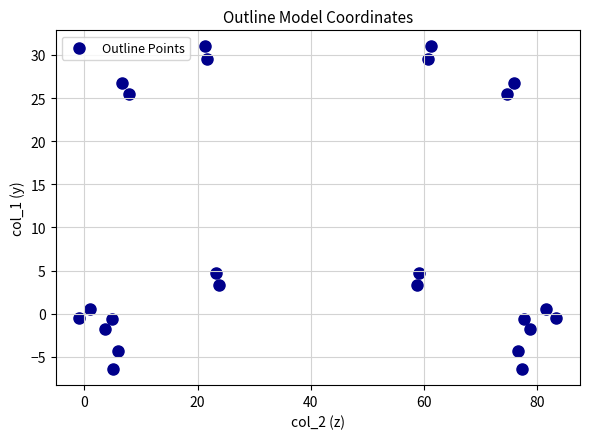

What is the range of Y values (max minus min)?

37.4